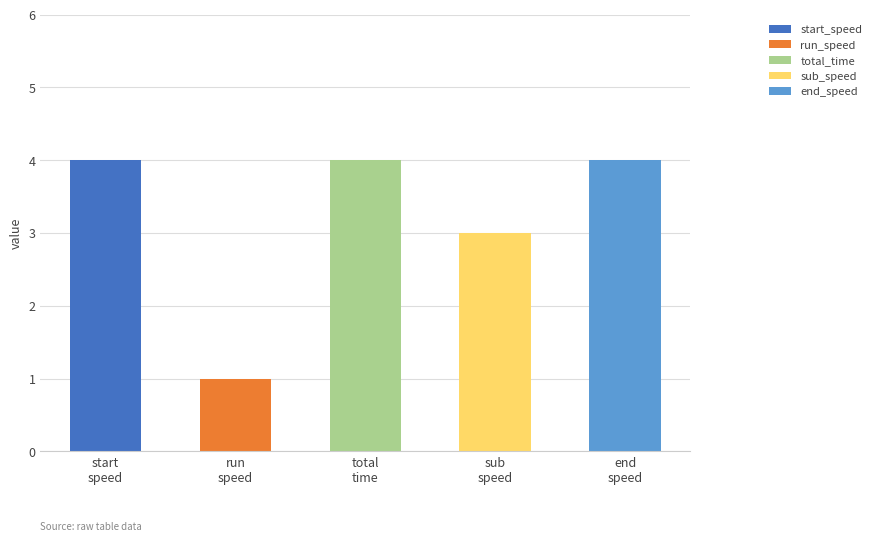

What is the sum of all values?

16